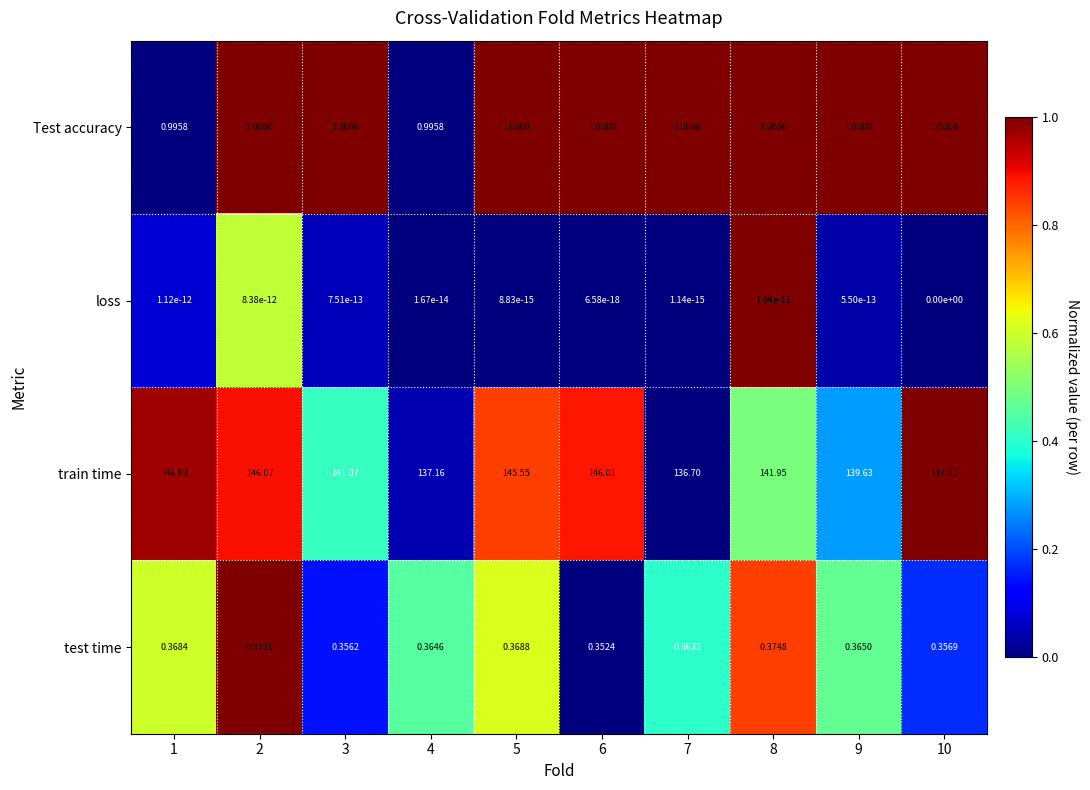

What is the difference between the highest and lowest values at 9?

139.6